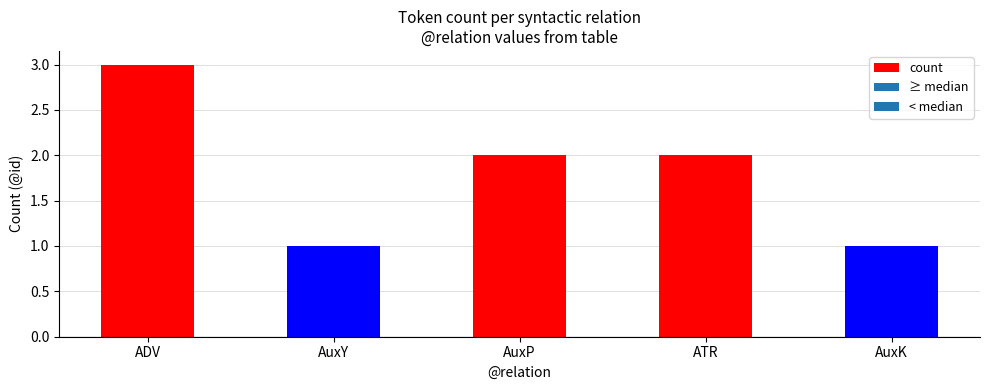

What is the value of the 1st bar from the left?

3